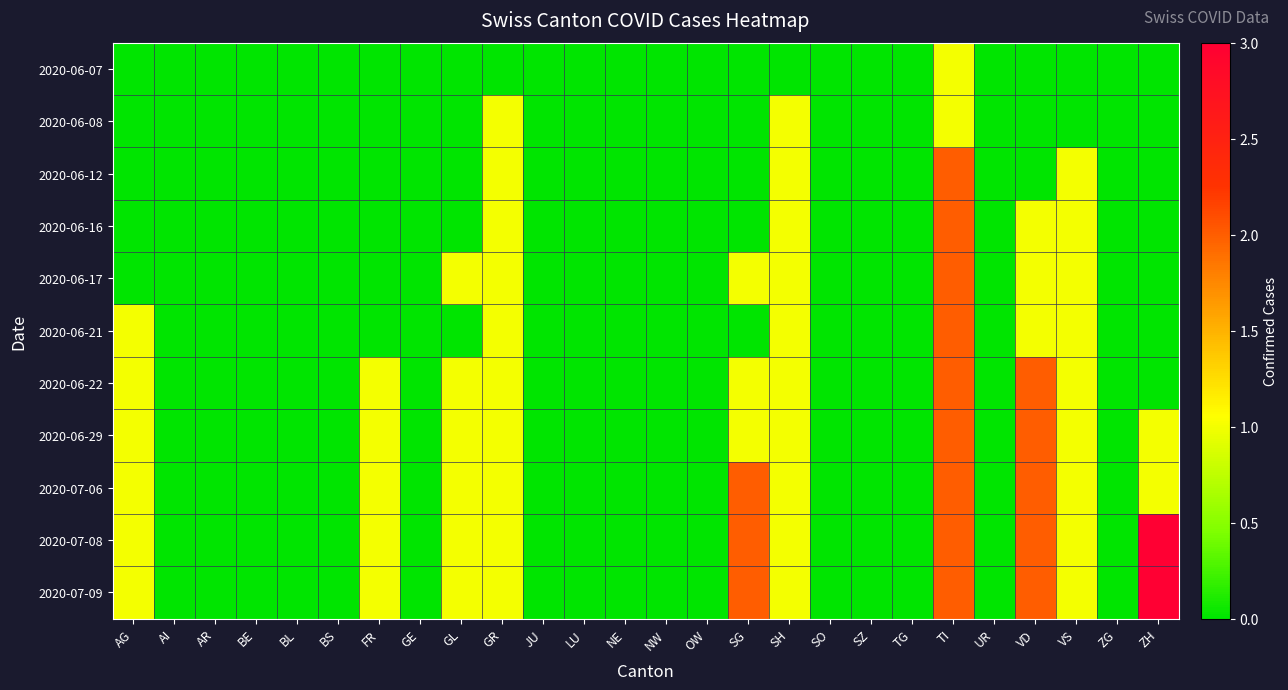

Which has a higher value, SG or UR?

SG